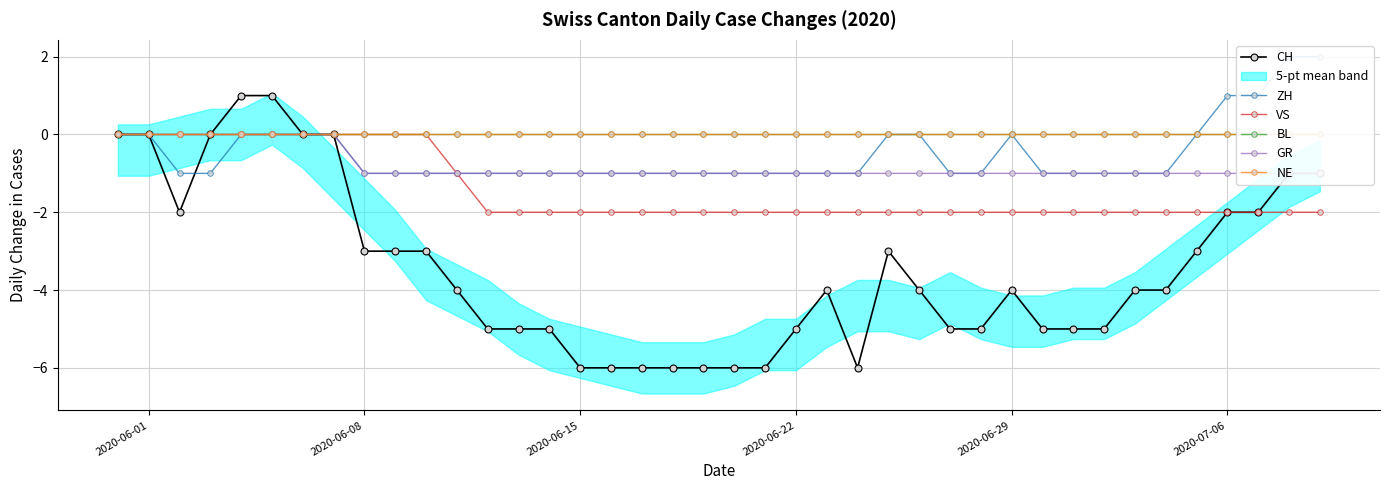

Which series has the largest total across all categories?

BL